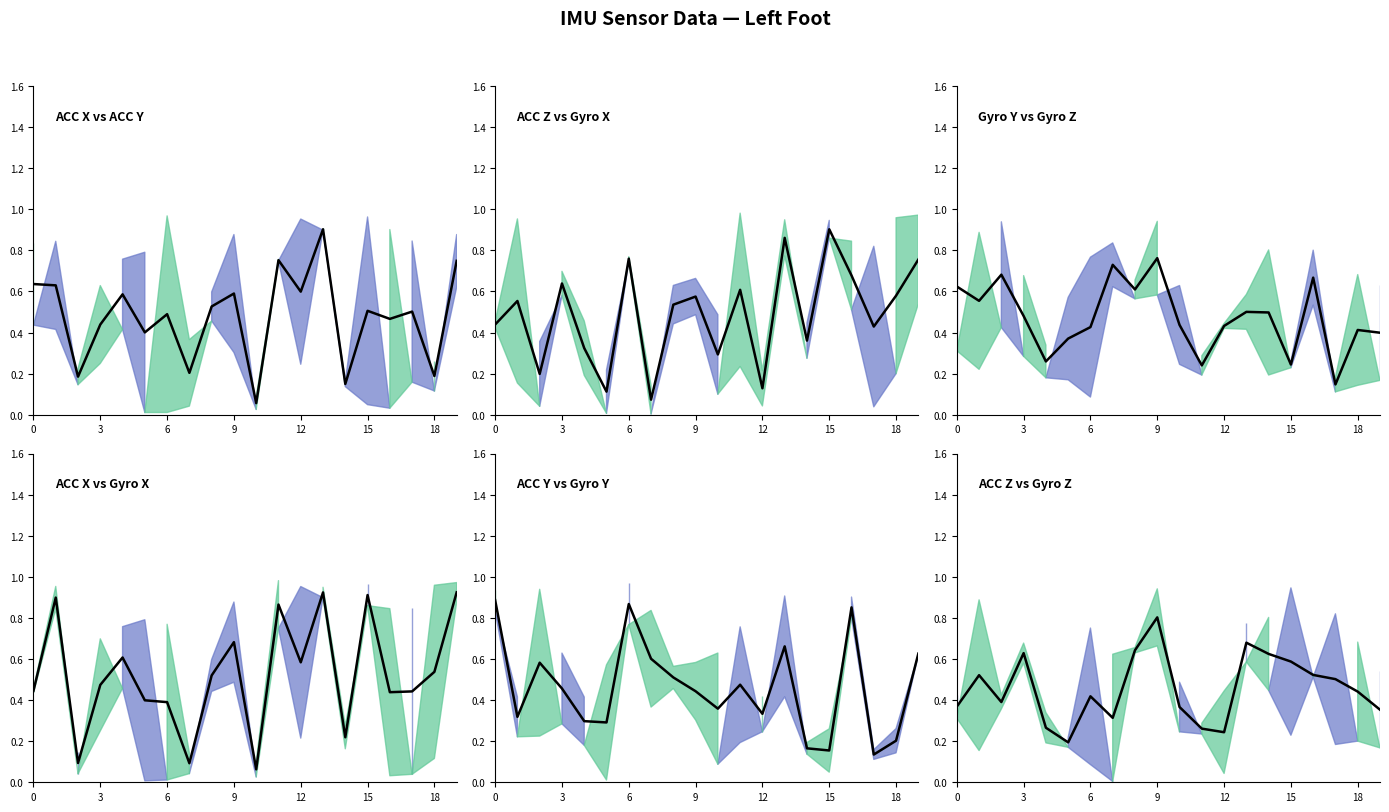

What is the label of the 1st point from the right?

19